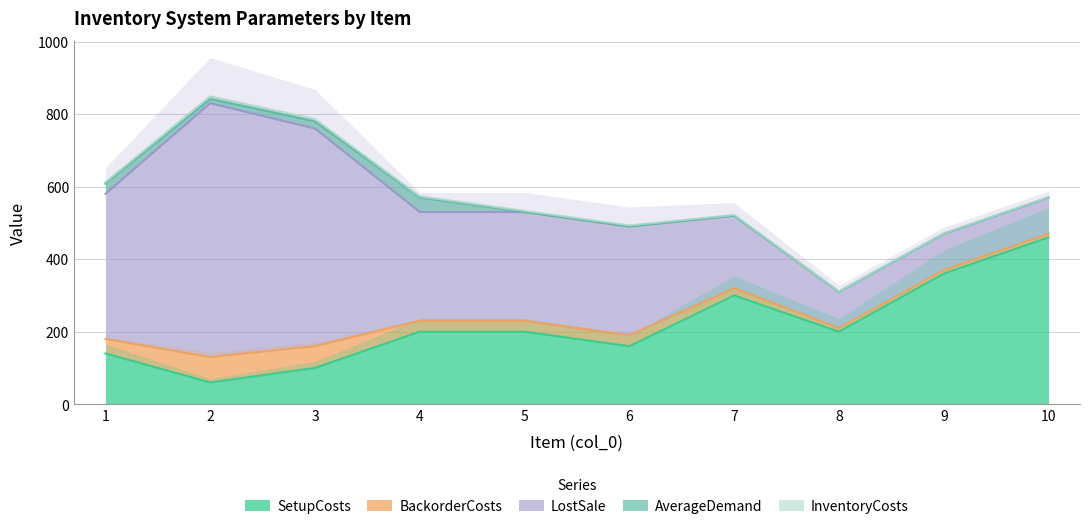

What is the maximum value shown in the chart?

700